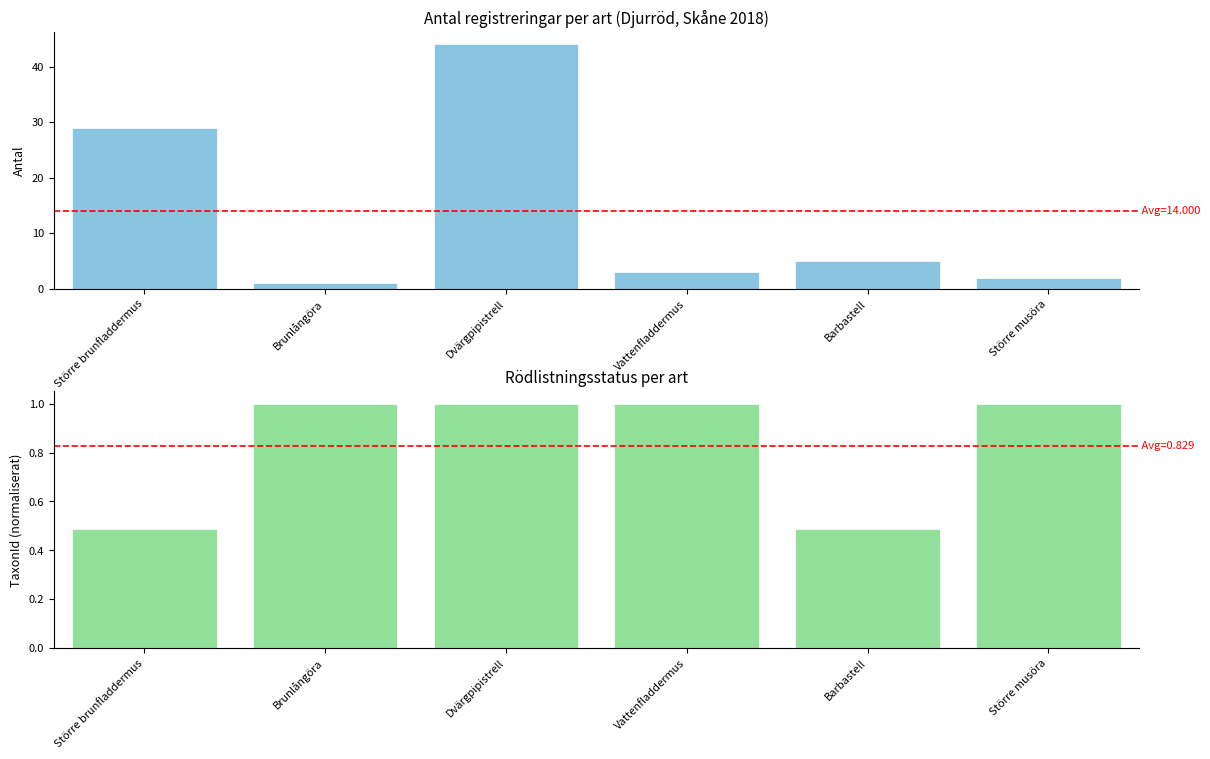

What position from the right is Större musöra?

1